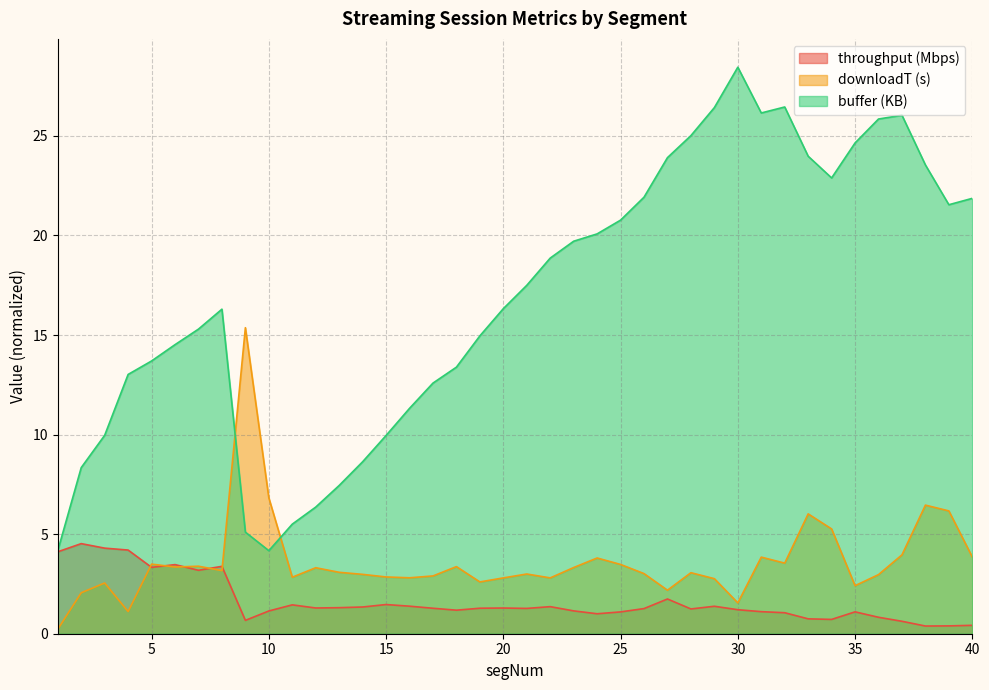

At which category does buffer reach its first local valley?

10